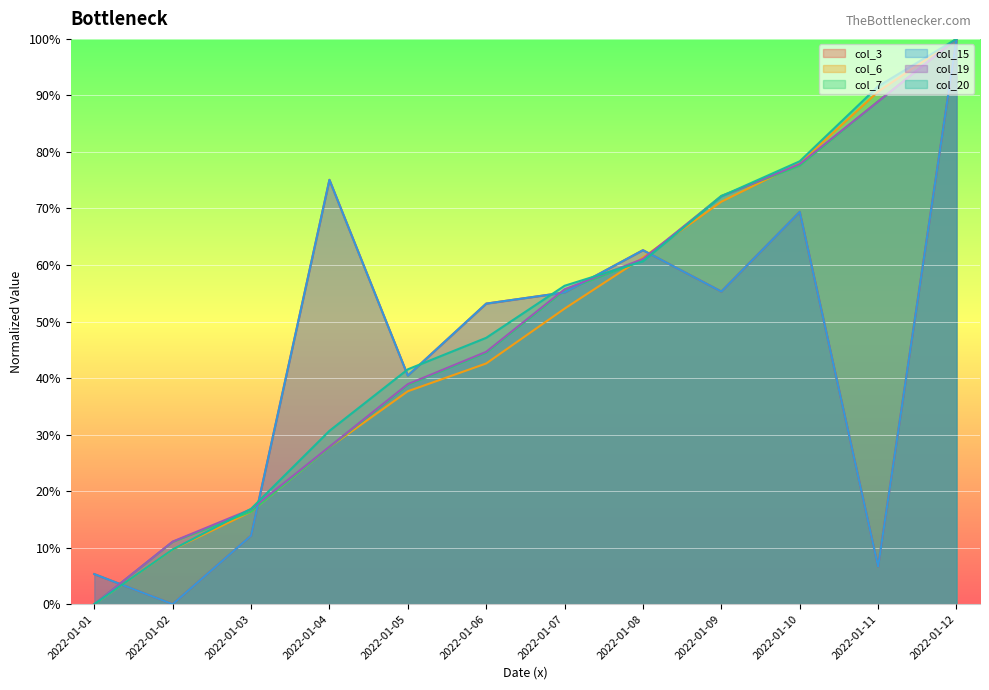

What is the difference between the highest and lowest values at 2022-01-06?

10.6